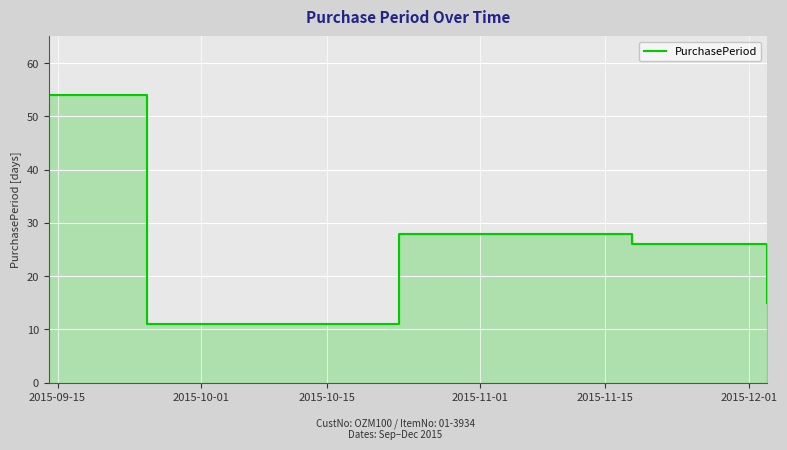

What is the average value?

27